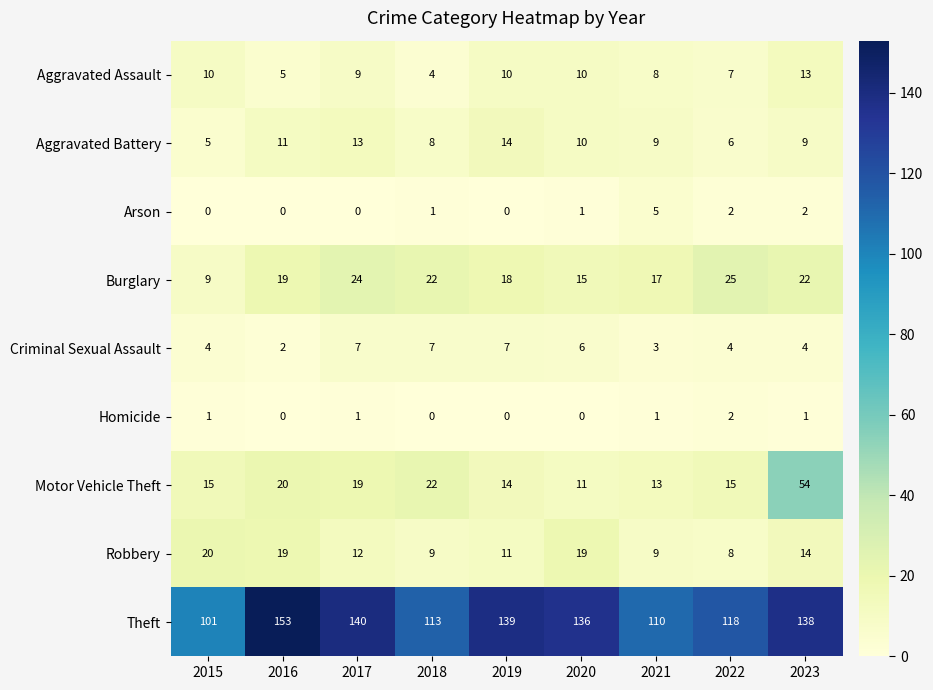

Rank the series by their maximum value, from highest to lowest.

Theft, Motor Vehicle Theft, Burglary, Robbery, Aggravated Battery, Aggravated Assault, Criminal Sexual Assault, Arson, Homicide